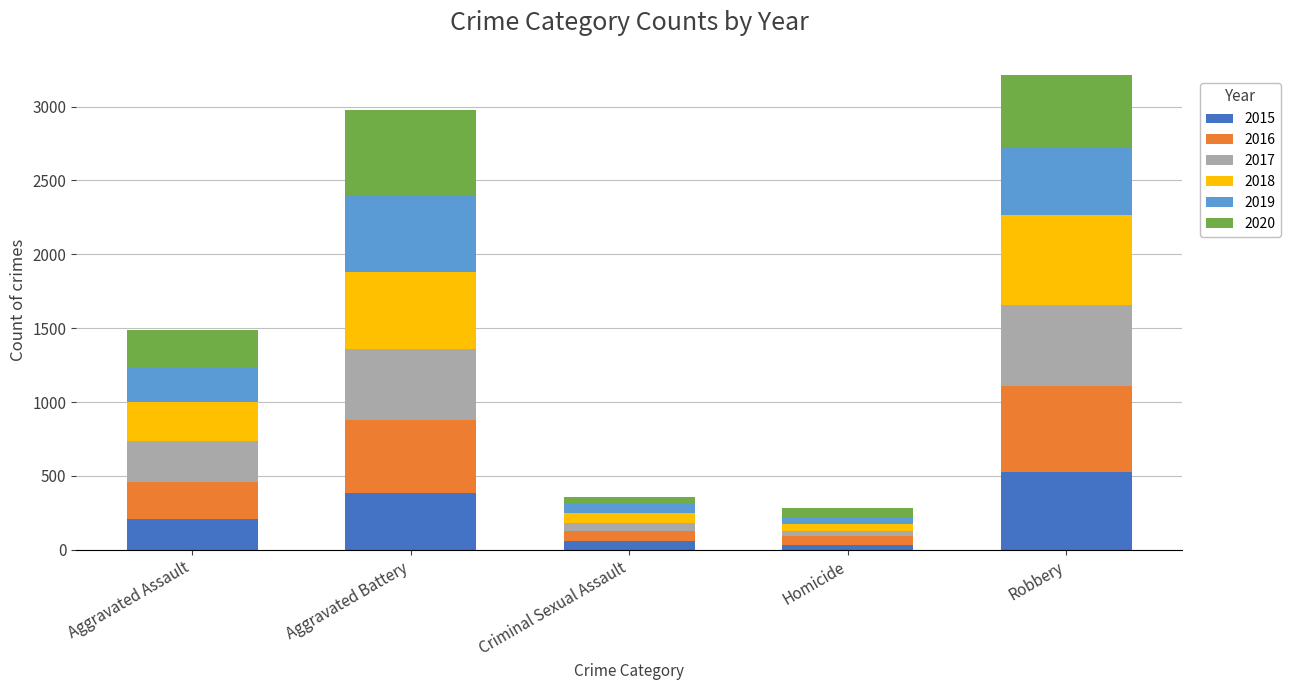

What is the average value of the 2015 series?

243